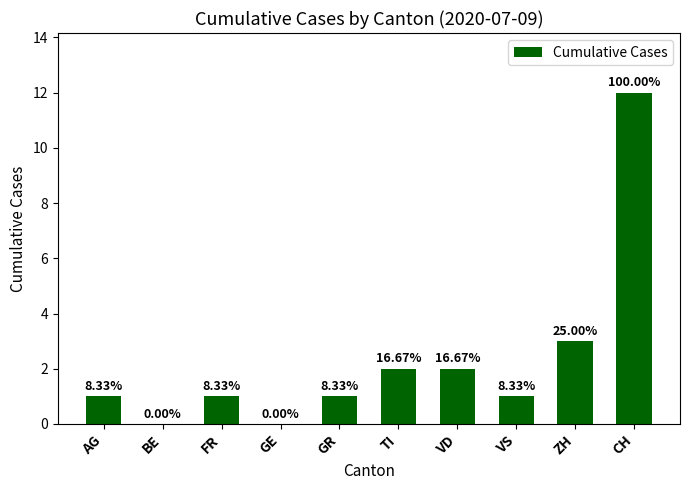

Are the bars horizontal?

No